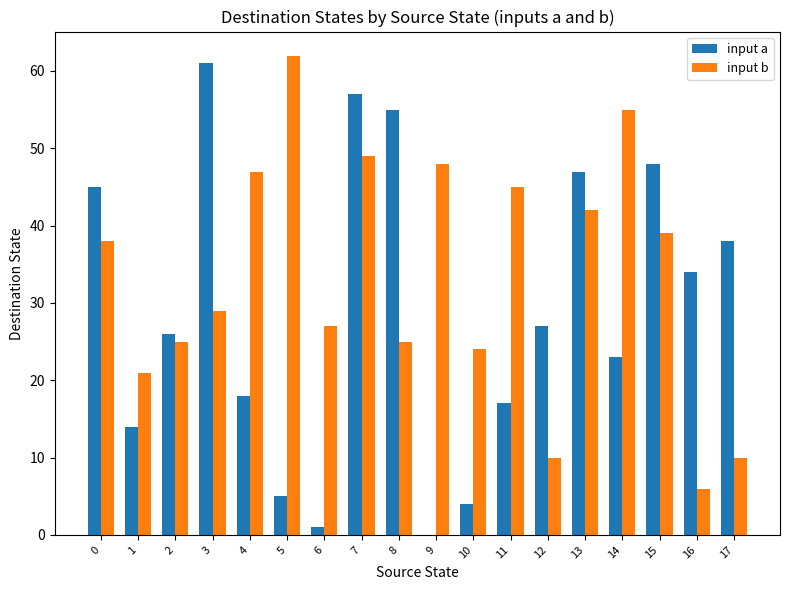

What is the average value of the input b series?

33